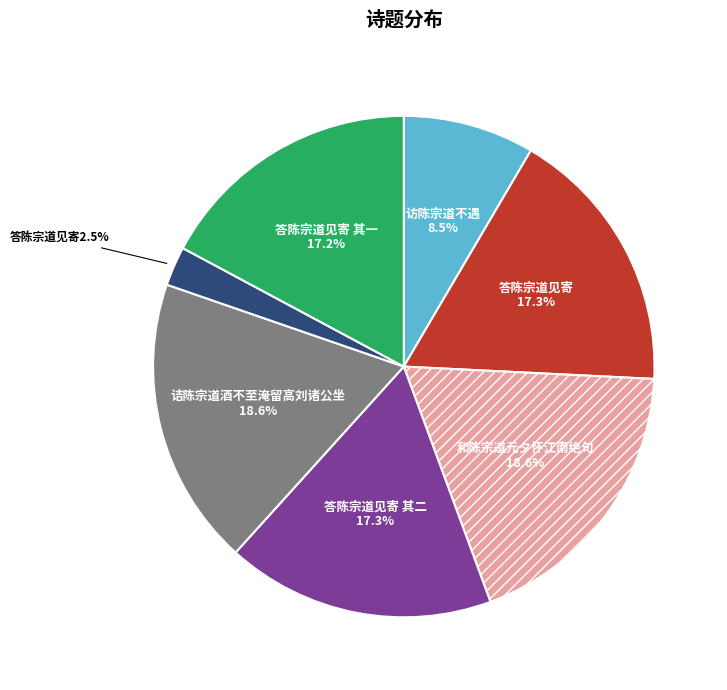

Does any single category account for the majority?

No